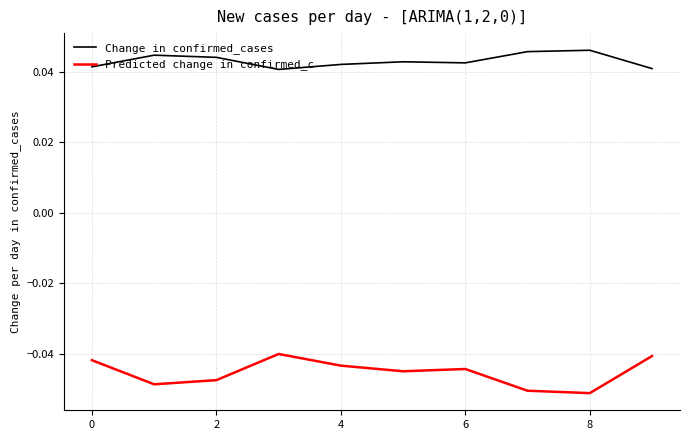

True or false: Change in confirmed_cases and Predicted change in confirmed_c intersect in this chart.

False